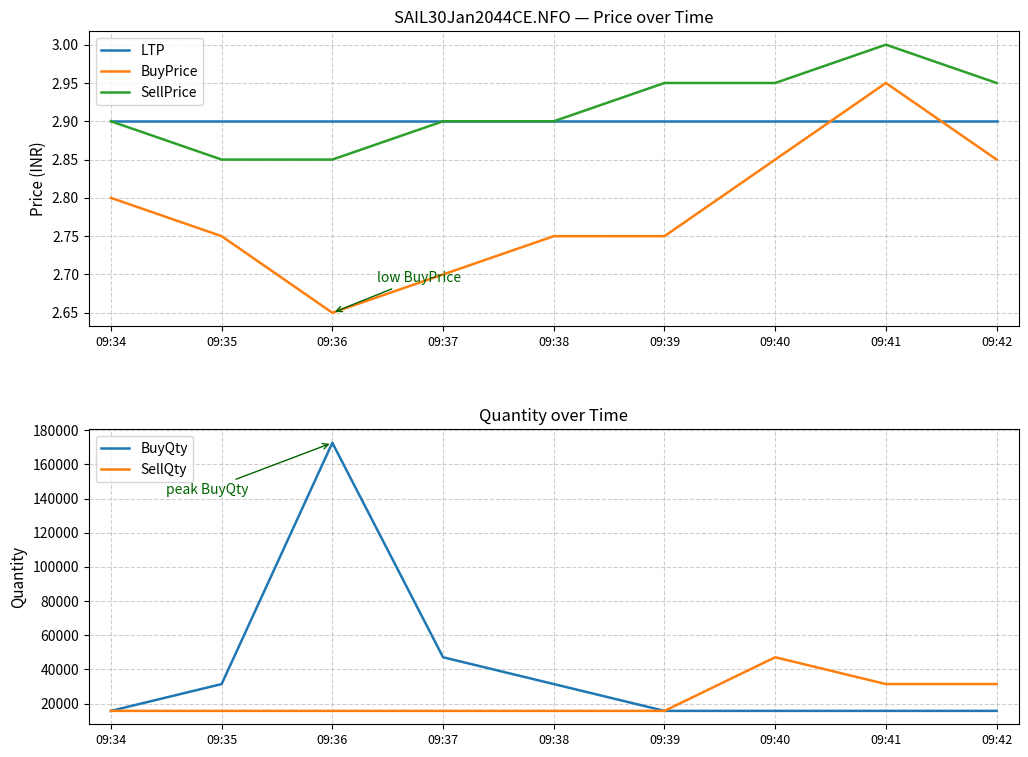

Does the chart display data point markers on the line(s)?

No